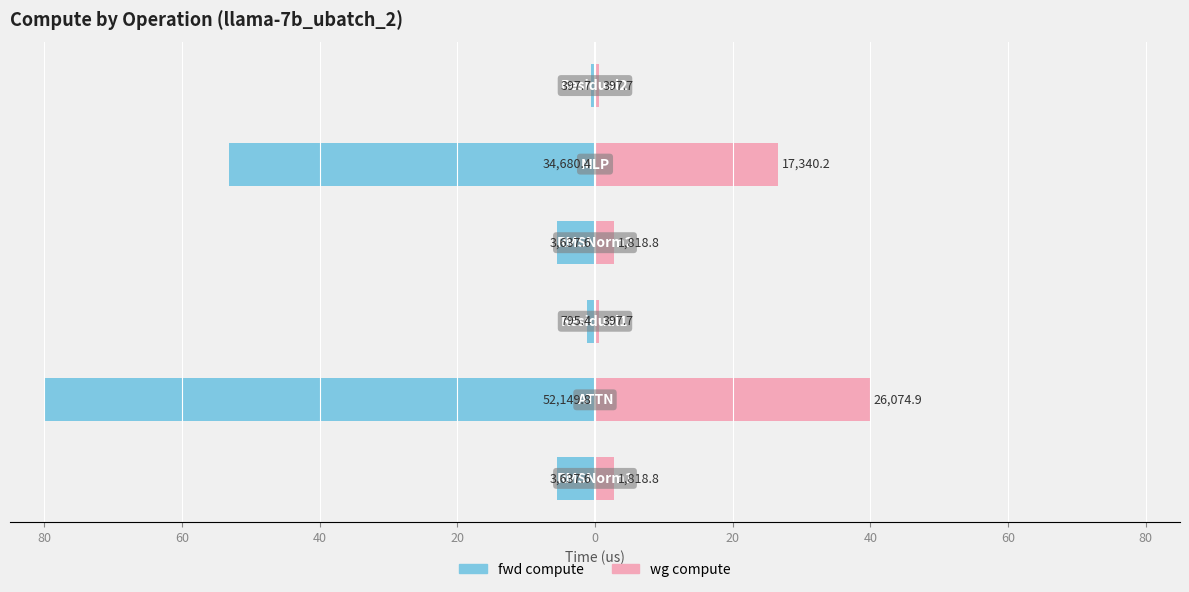

At how many categories does at least one series exceed -73?

6